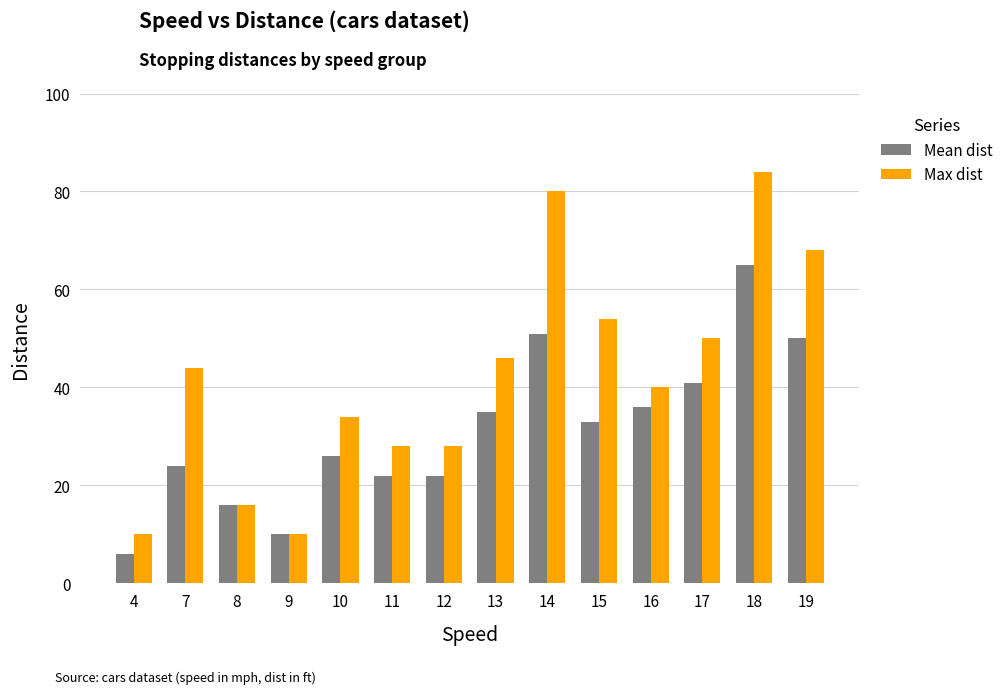

What is the total value across all series at 12?

50